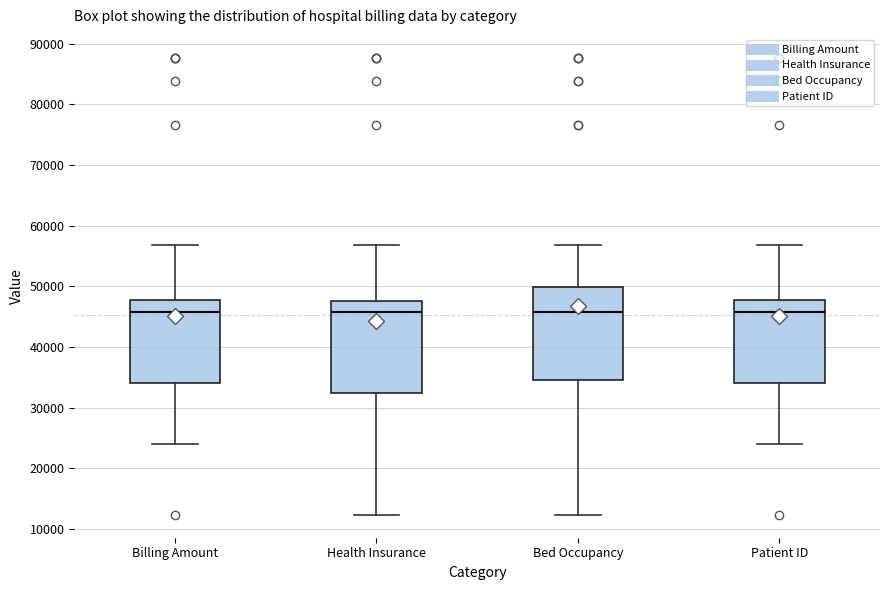

Reading left to right, read every box against the y-axis: the position of its median line, the range the box covers, and the ends of its whiskers. The values are not printed on the chart, so give them approximately, as read against the axis.

Billing Amount: median 46000, box 34000 to 48000, whiskers 24000 to 57000
Health Insurance: median 46000, box 32000 to 48000, whiskers 12000 to 57000
Bed Occupancy: median 46000, box 35000 to 50000, whiskers 12000 to 57000
Patient ID: median 46000, box 34000 to 48000, whiskers 24000 to 57000